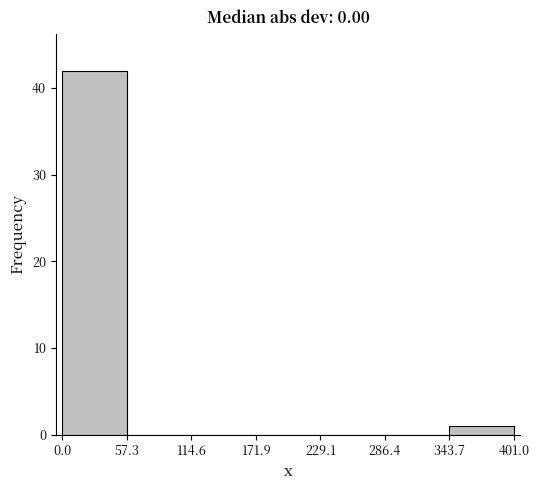

Reading left to right, transcribe this chart: for each bar, give the range it covers on the x-axis and its height. The values are not printed on the chart, so give them approximately, as read against the axis.

0.0 to 57.3: 42
57.3 to 114.6: 0
114.6 to 171.9: 0
171.9 to 229.1: 0
229.1 to 286.4: 0
286.4 to 343.7: 0
343.7 to 401.0: 1